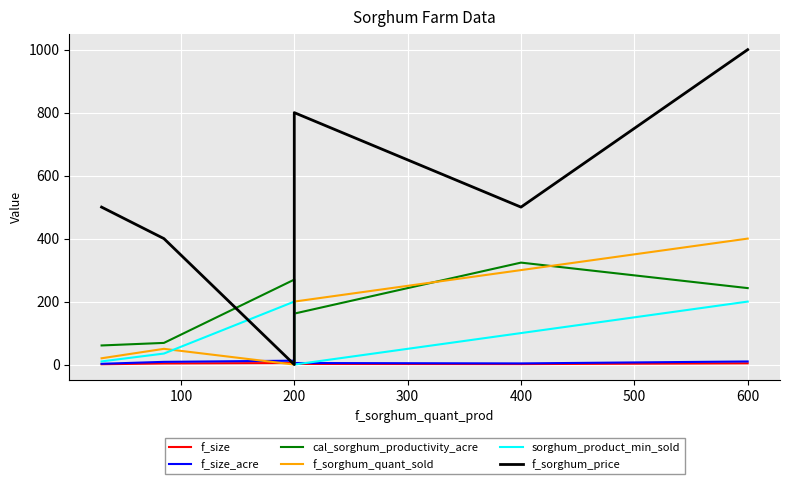

What are all the series names shown in the legend?

f_size, f_size_acre, cal_sorghum_productivity_acre, f_sorghum_quant_sold, sorghum_product_min_sold, f_sorghum_price